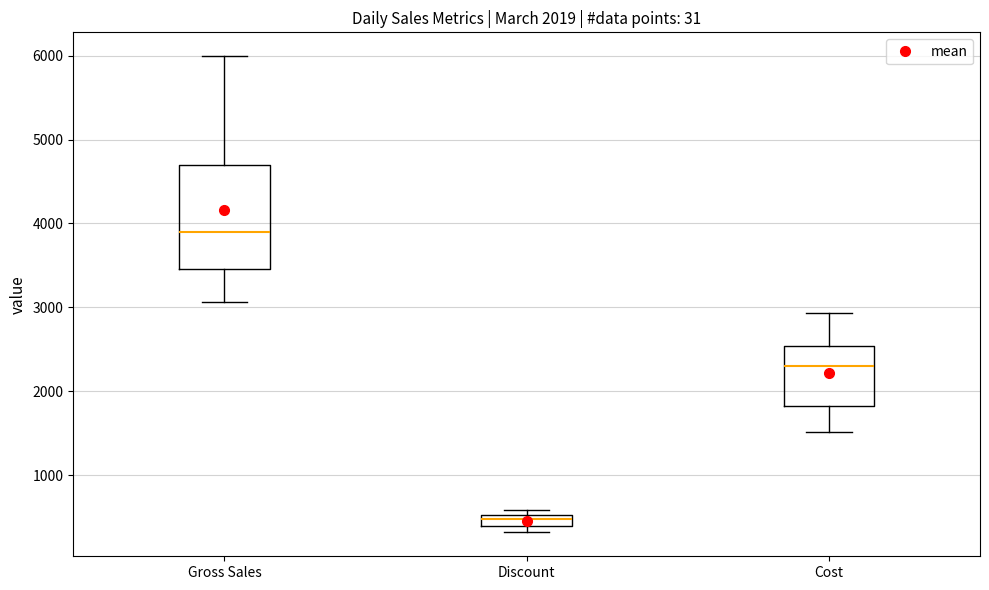

Which box has the highest median line?

Gross Sales